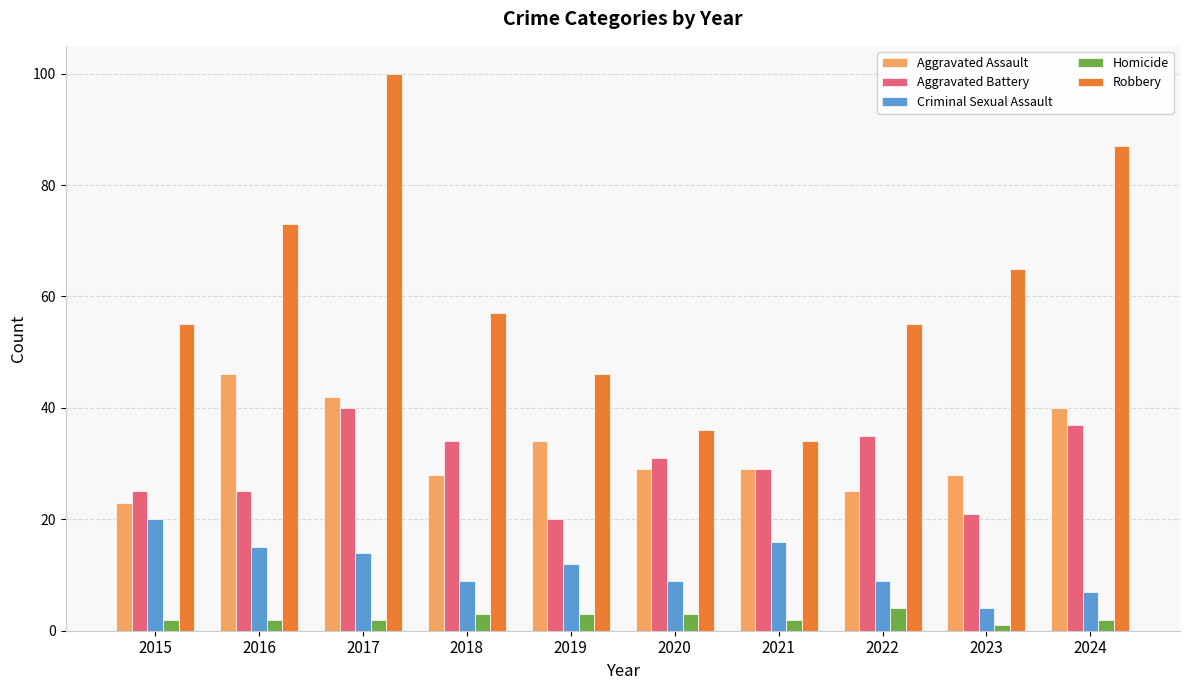

What is the average value of the Aggravated Battery series?

30